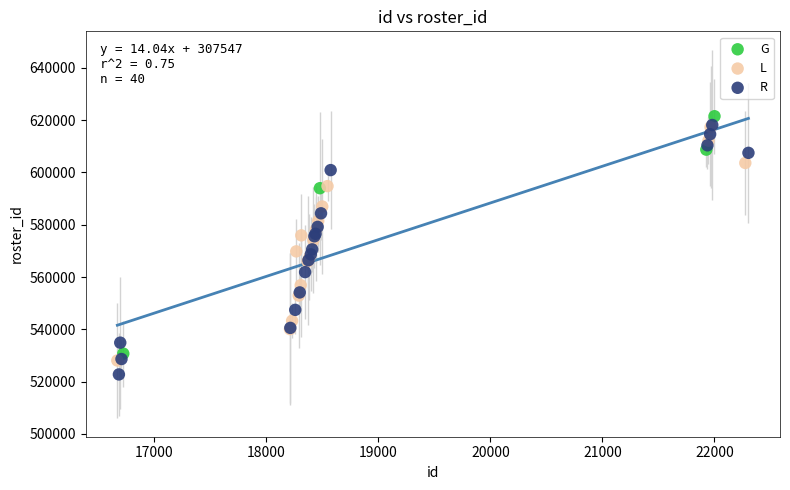

Which series has the largest Y range (max minus min)?

R